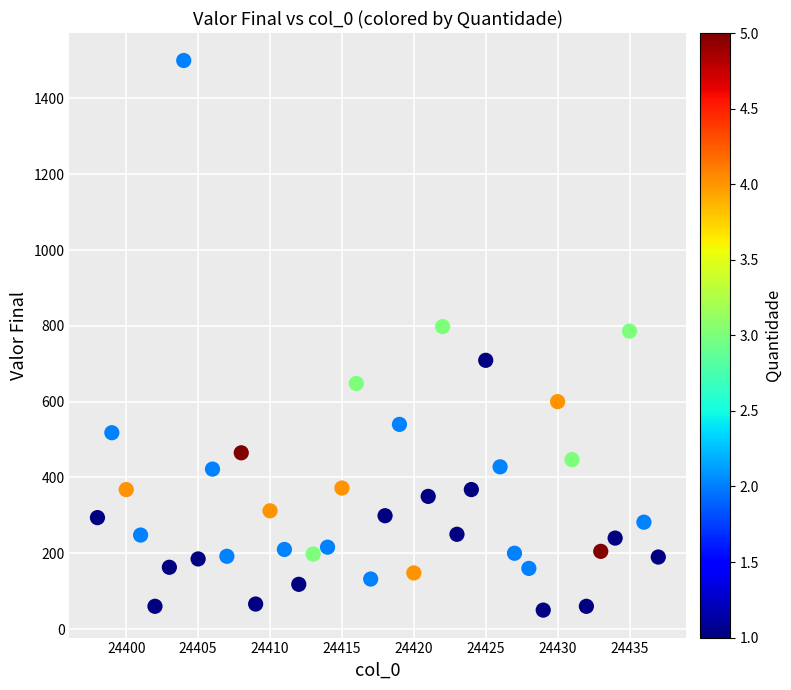

What is the range of Y values (max minus min)?

1450